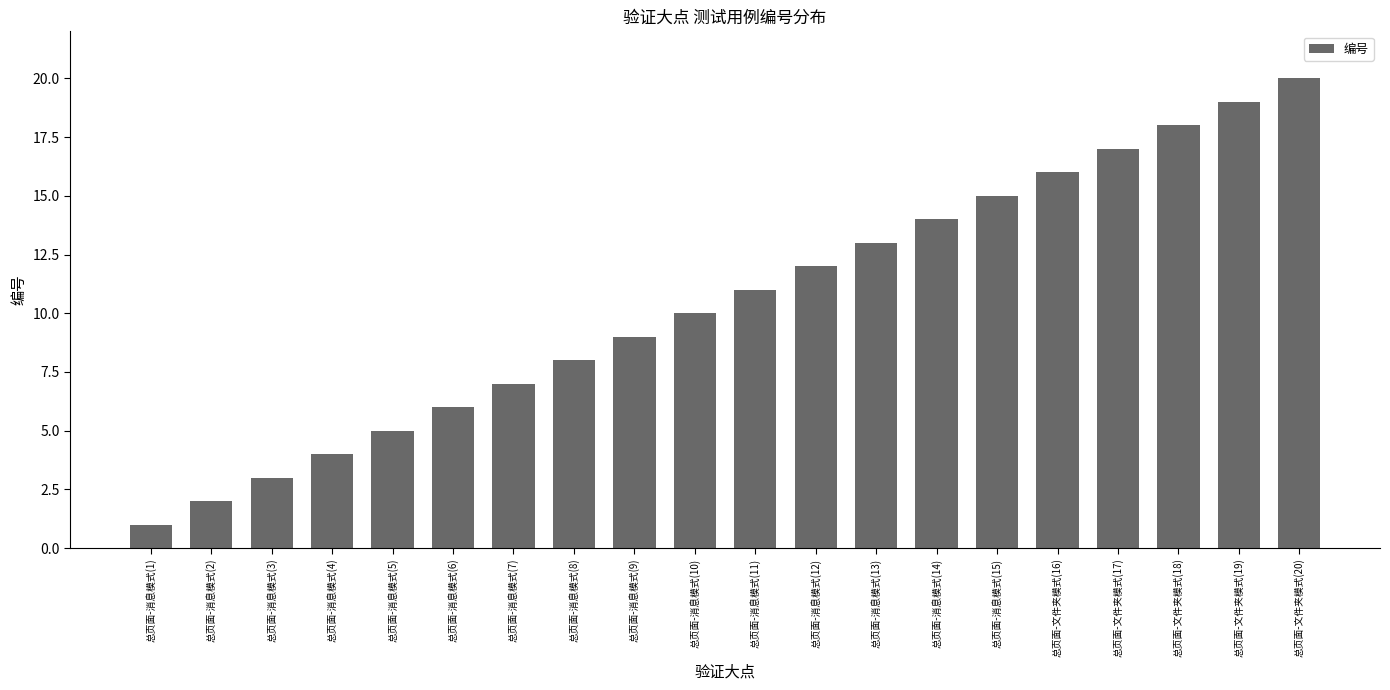

What is the sum of all values?

210